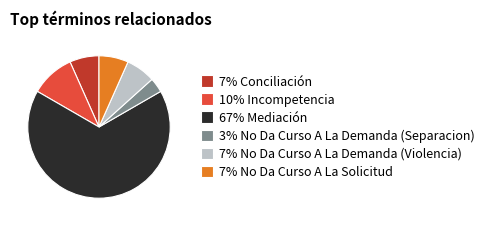

True or false: 7% No Da Curso A La Demanda (Violencia) accounts for 7% of the total.

True